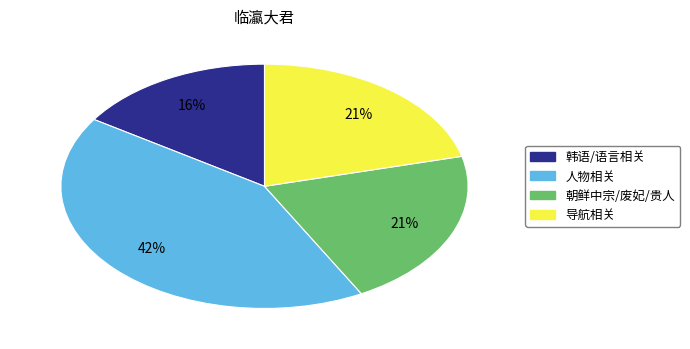

Is the sum of 朝鲜中宗/废妃/贵人 and 人物相关 greater than half?

Yes